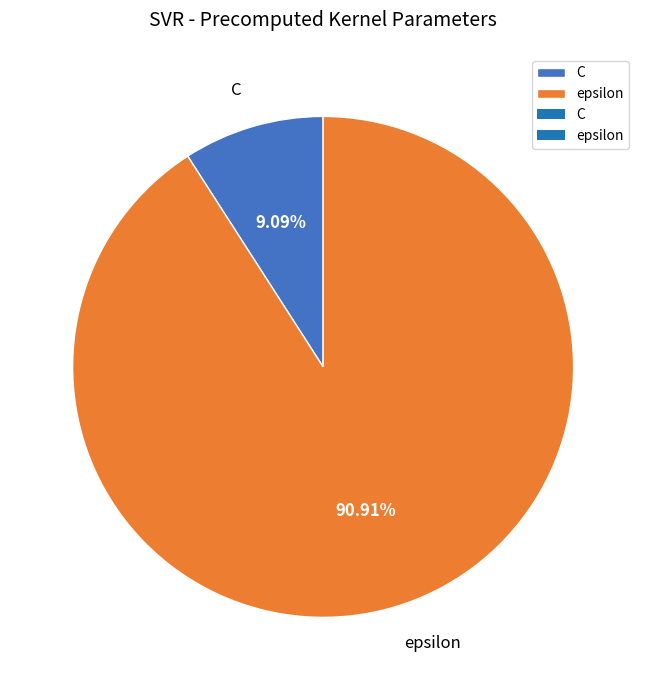

Which category has the smallest portion of the pie?

C